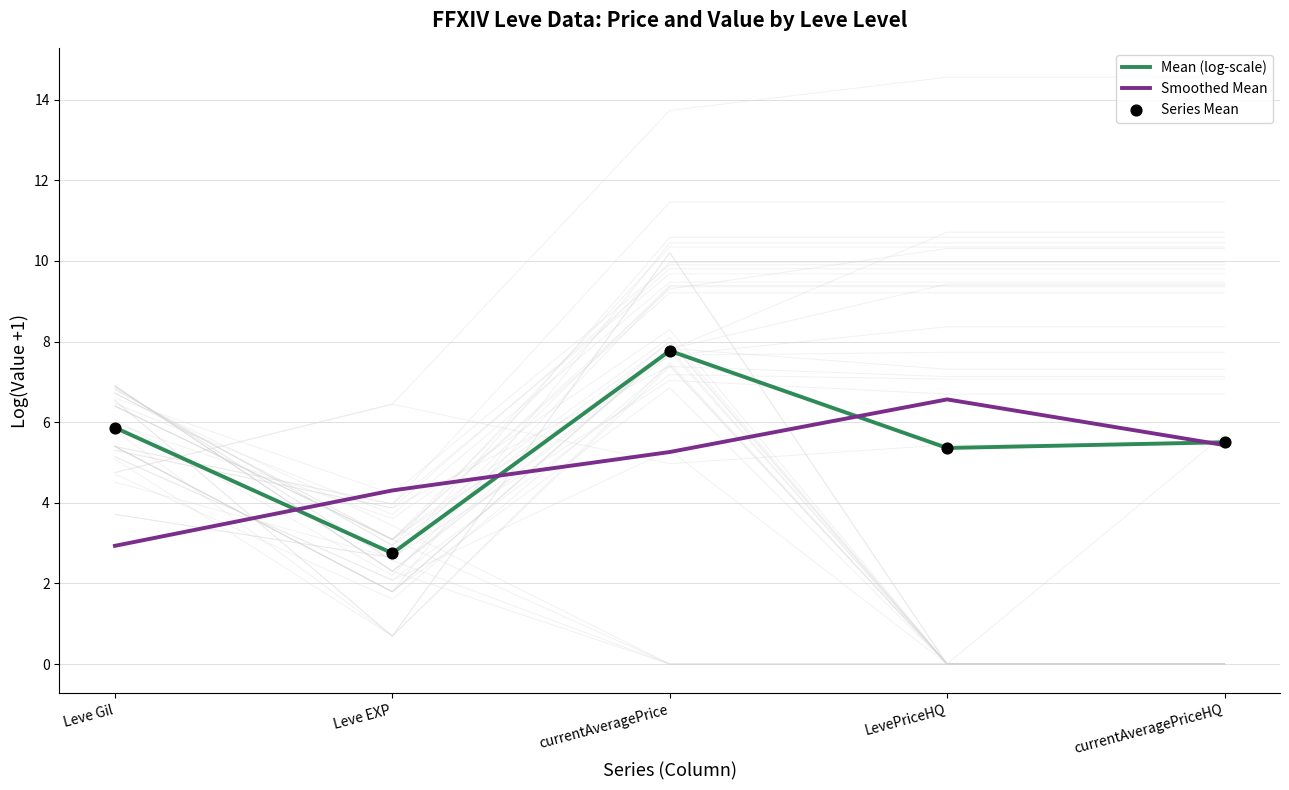

Is the value of Mean (log-scale) at currentAveragePriceHQ greater than the value of Smoothed Mean at currentAveragePrice?

Yes